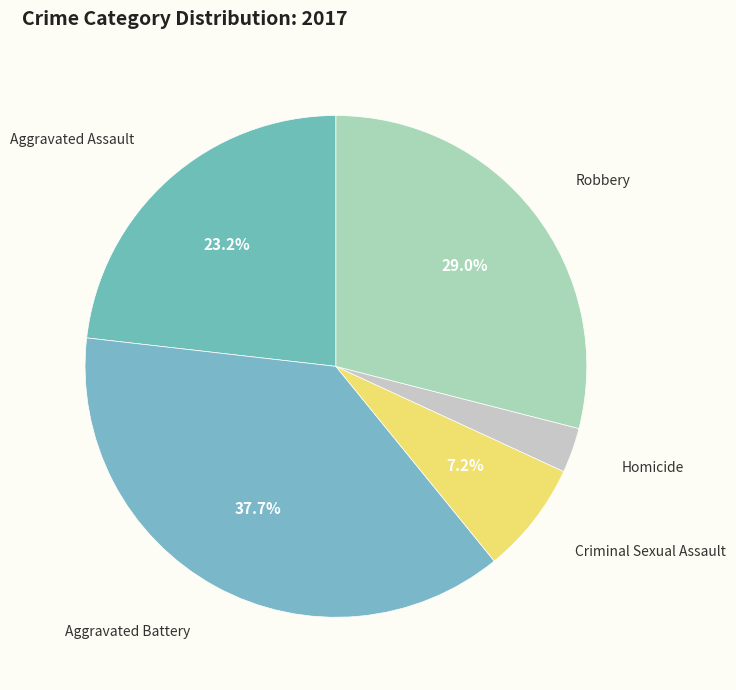

Between Aggravated Battery and Homicide, which is larger?

Aggravated Battery